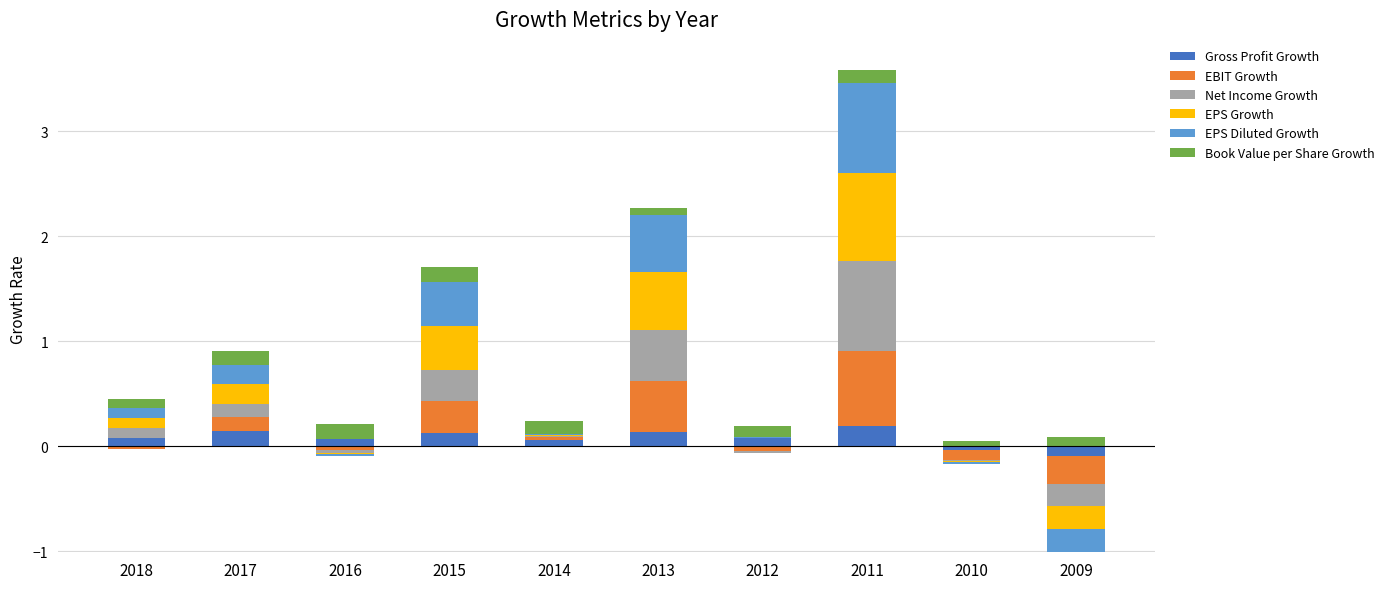

What are all the series names shown in the legend?

Gross Profit Growth, EBIT Growth, Net Income Growth, EPS Growth, EPS Diluted Growth, Book Value per Share Growth